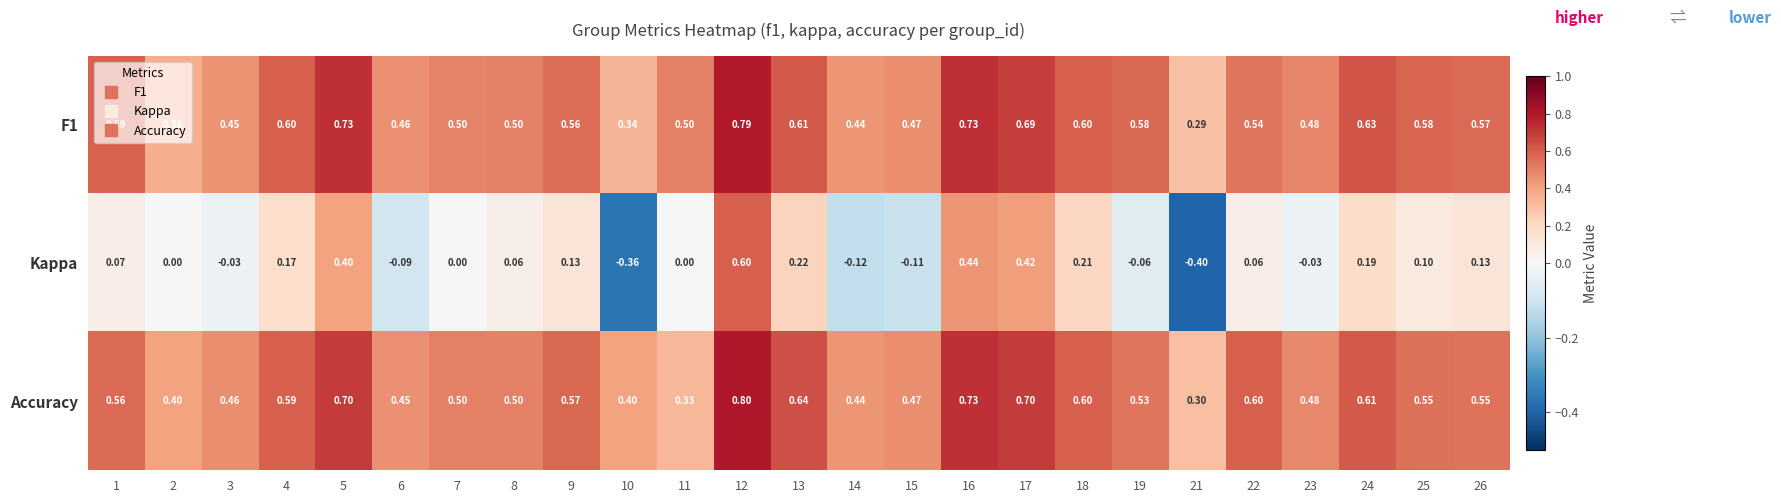

Which series has the largest range (max minus min)?

Kappa